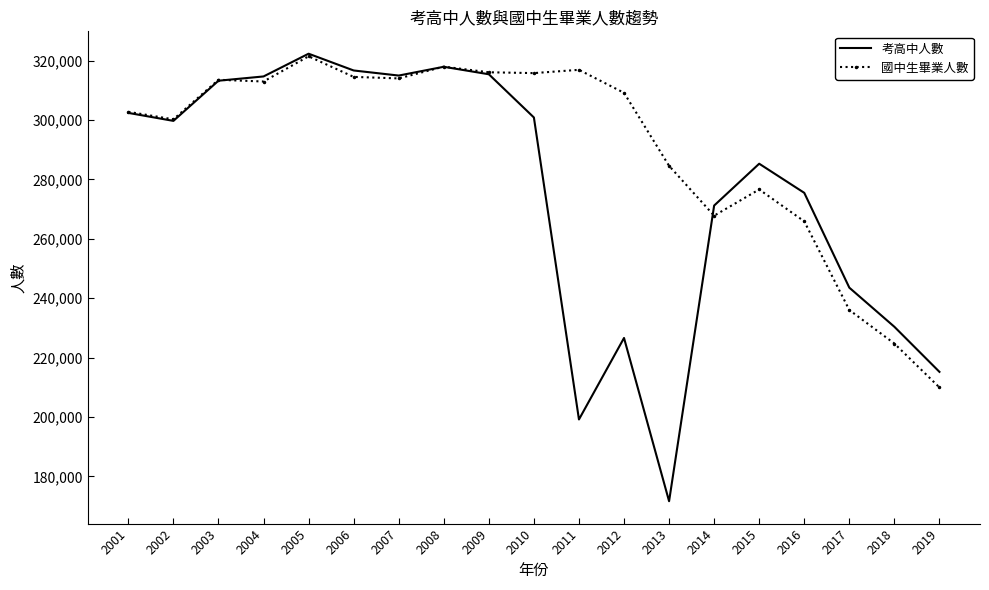

Which series has the largest total across all categories?

國中生畢業人數